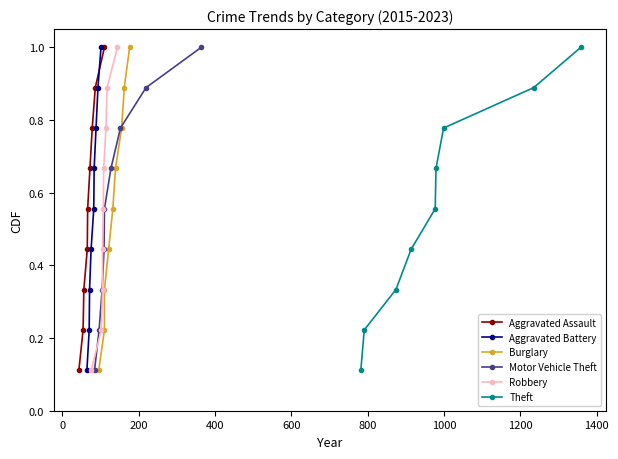

What are all the series names shown in the legend?

Aggravated Assault, Aggravated Battery, Burglary, Motor Vehicle Theft, Robbery, Theft